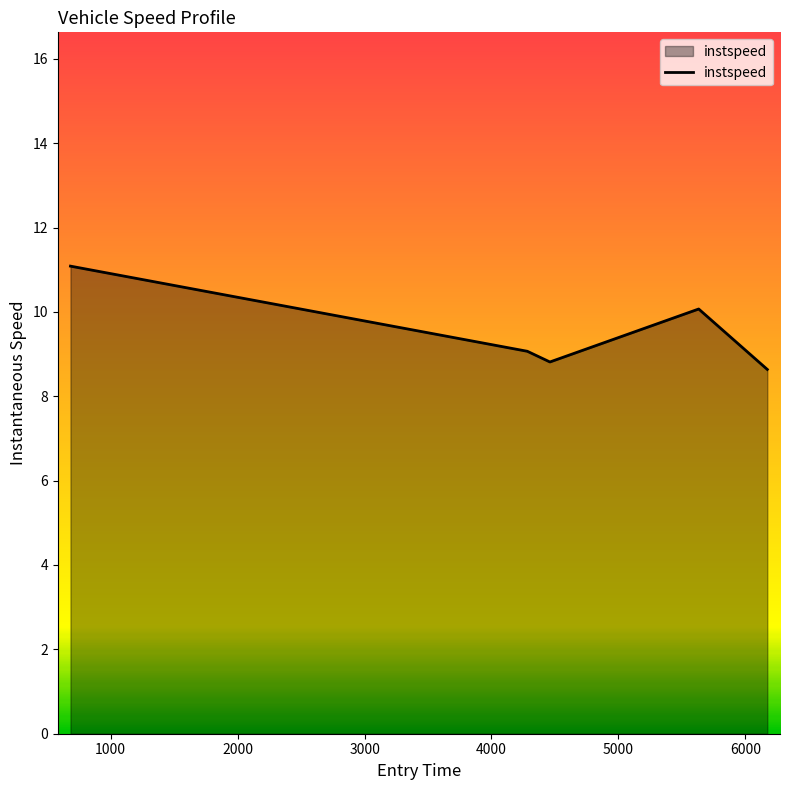

How many interior local valleys (lower than both neighbors) does the data have?

1